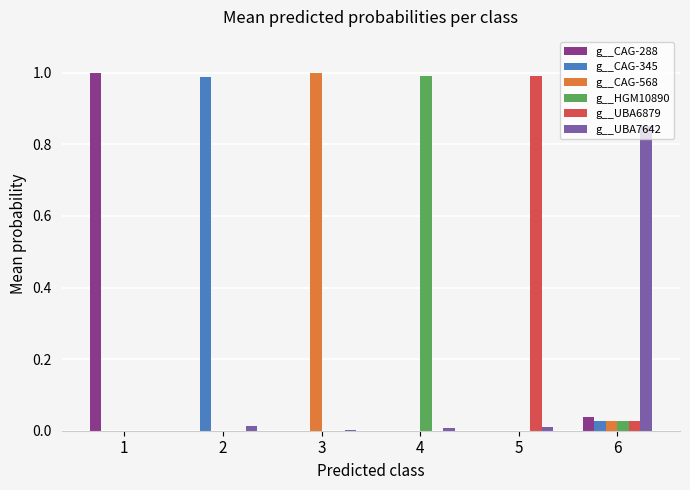

How many data points does each series have?

6